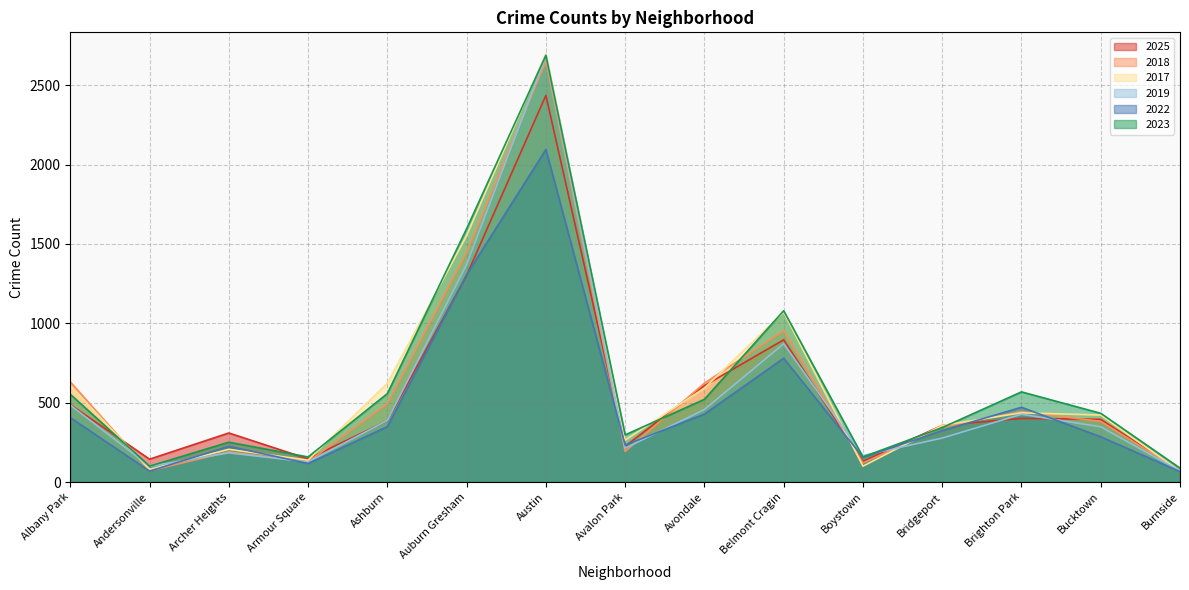

Does the chart display data point markers on the line(s)?

No